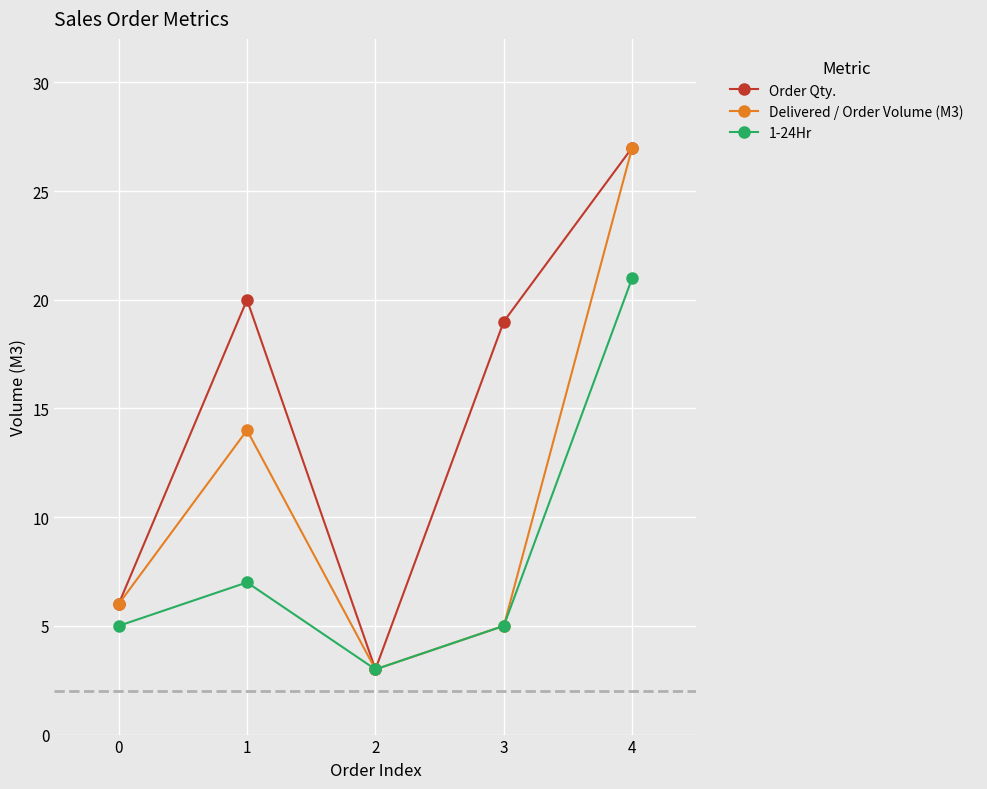

List the series in order of their overall mean, lowest first.

1-24Hr, Delivered / Order Volume (M3), Order Qty.